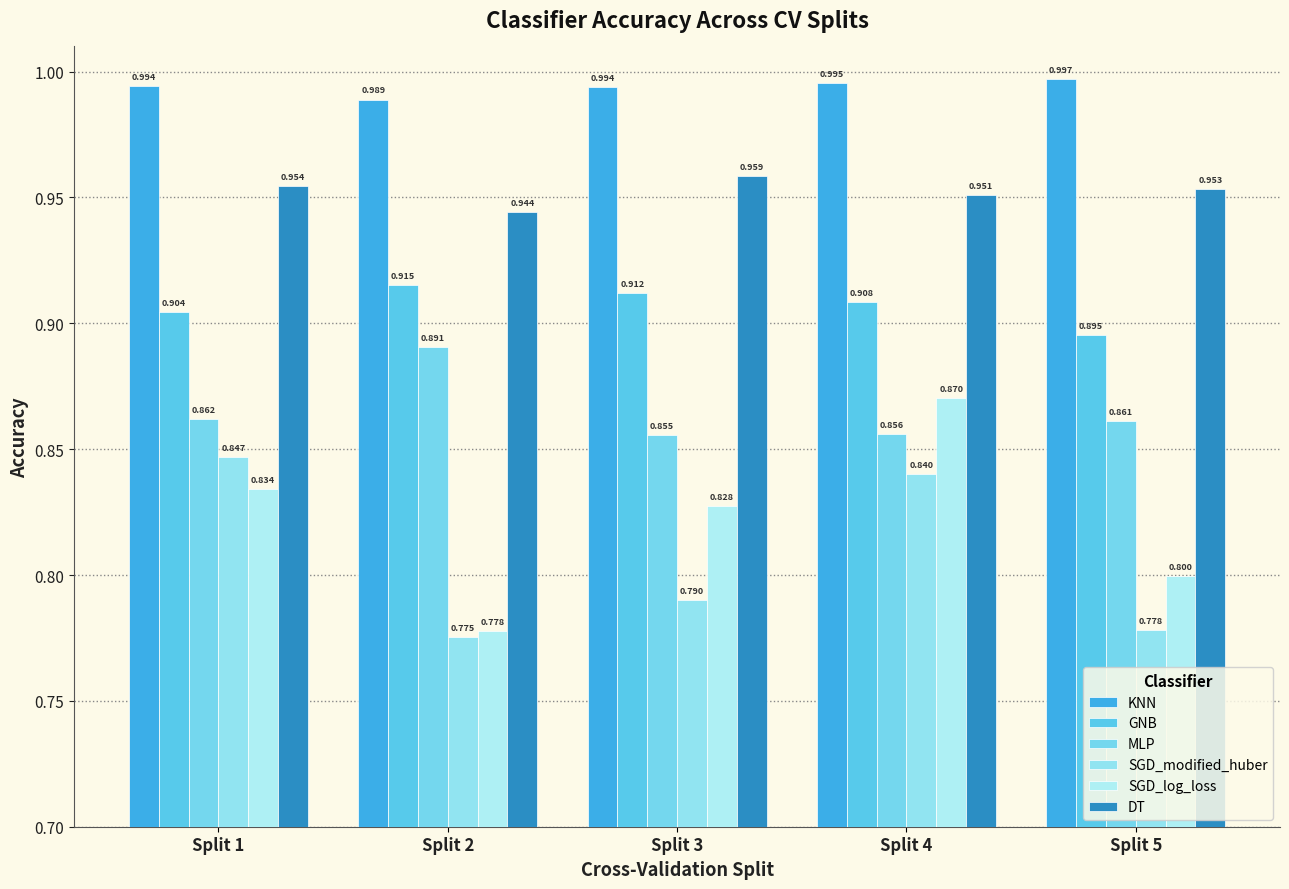

At which label is DT closest to 0?

Split 2